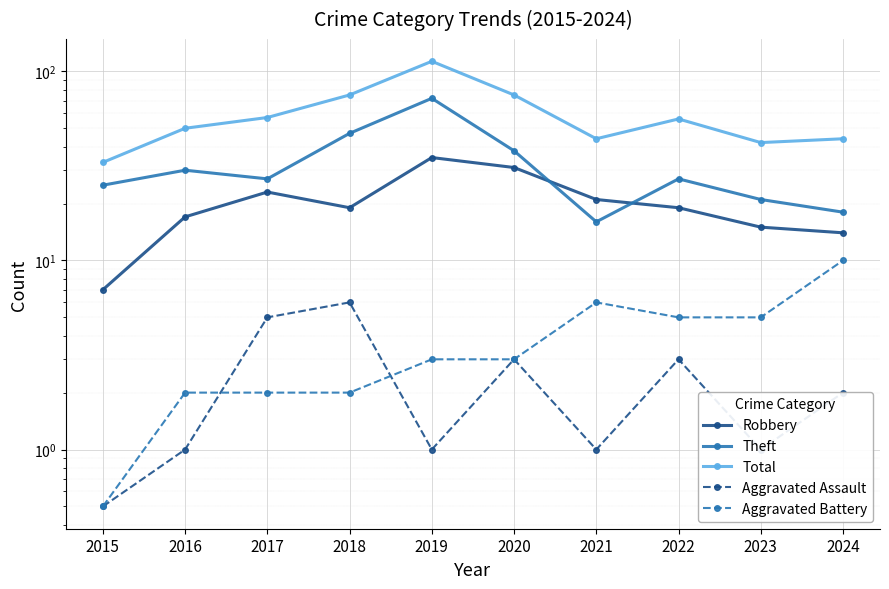

What is the total value across all series at 2019?

224.0